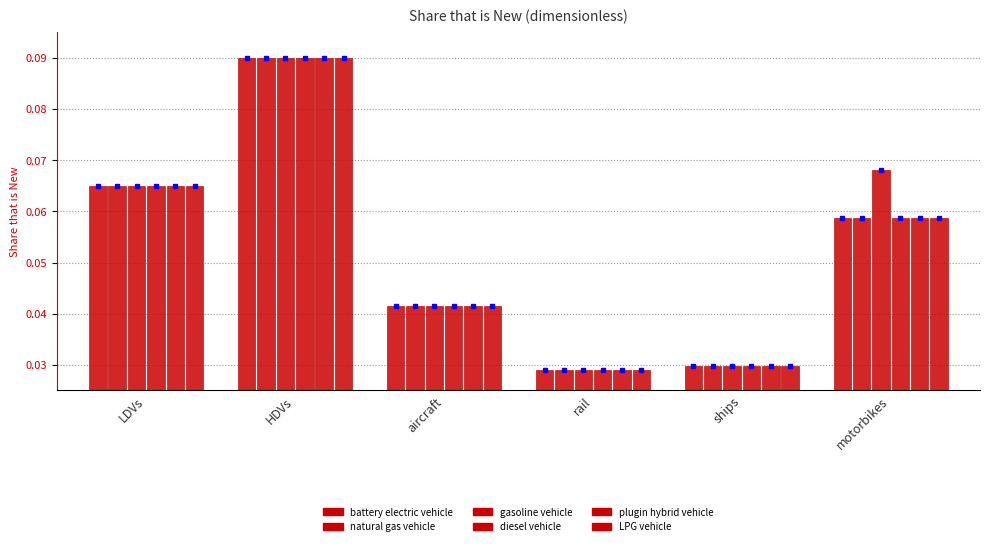

What are all the series names shown in the legend?

battery electric vehicle, natural gas vehicle, gasoline vehicle, diesel vehicle, plugin hybrid vehicle, LPG vehicle